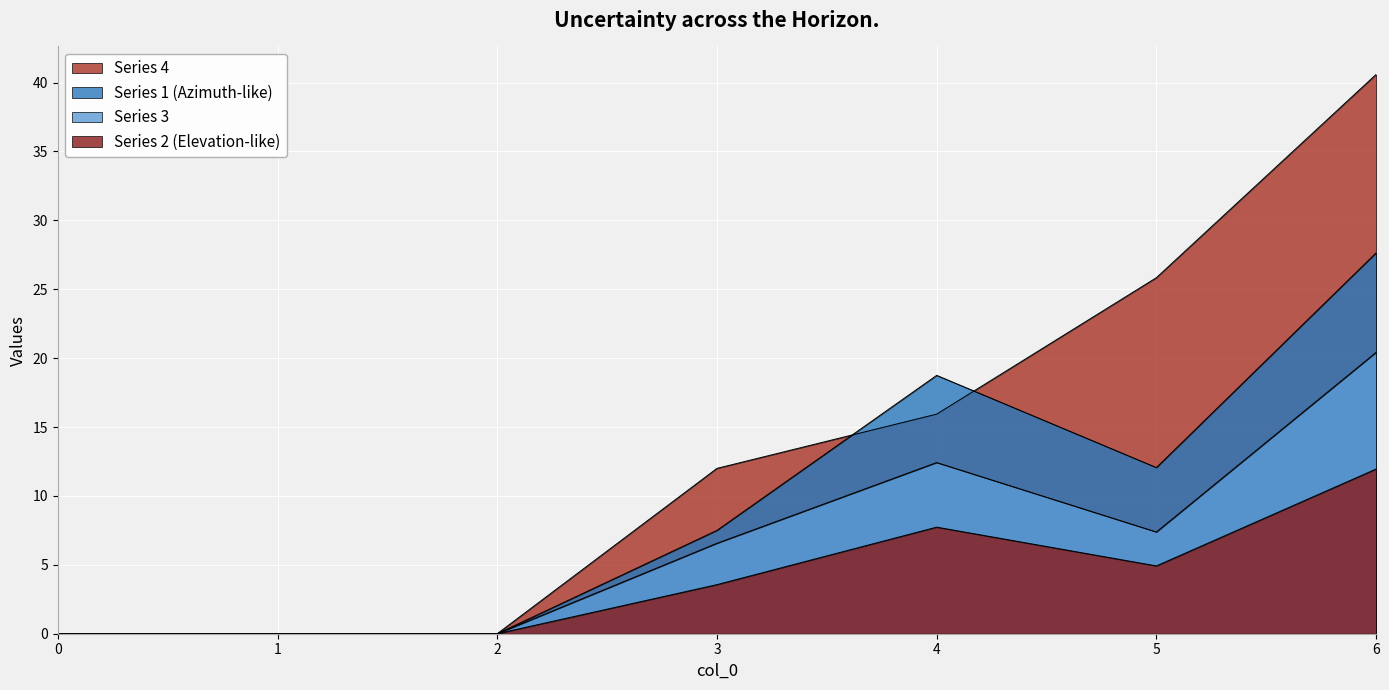

Between 4 and 3, which is larger?

4